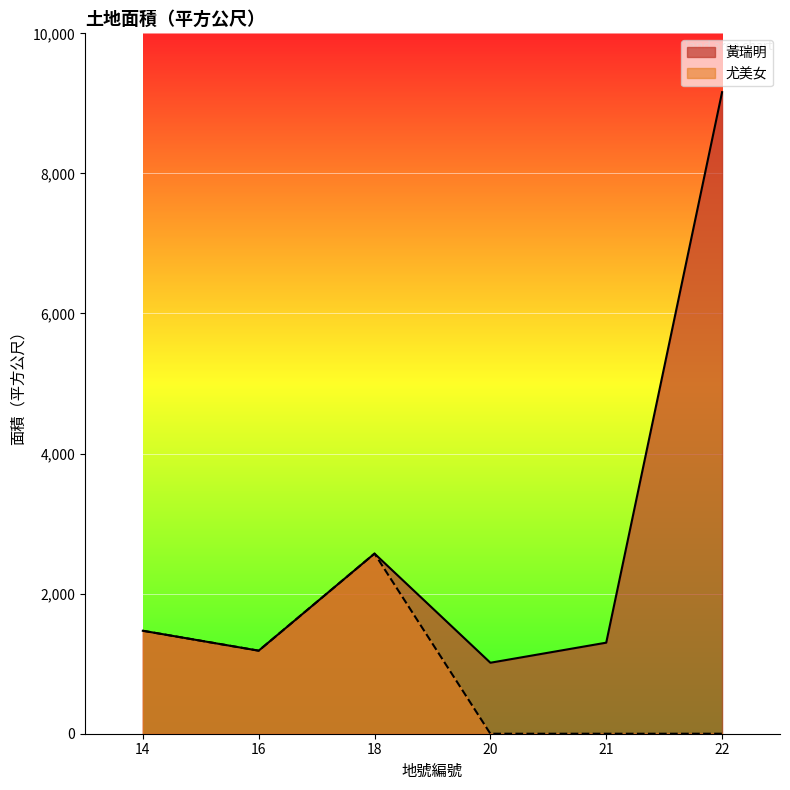

What is the total value across all series at 14?

2940.0